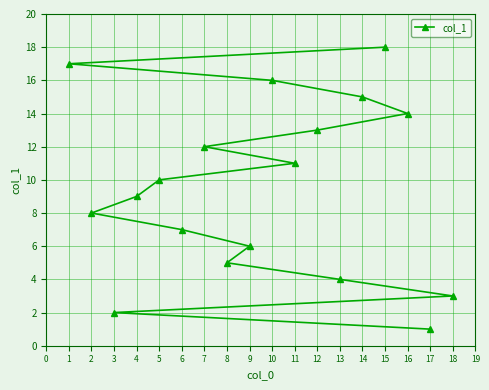

Count the number of values greater than 10.

8